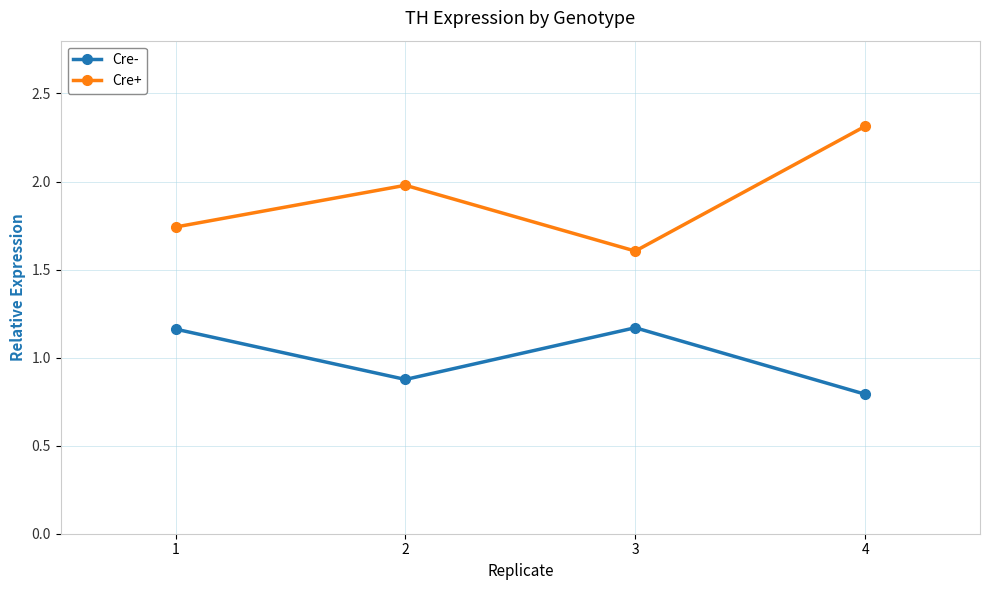

How many data points in Cre- are less than 1?

2